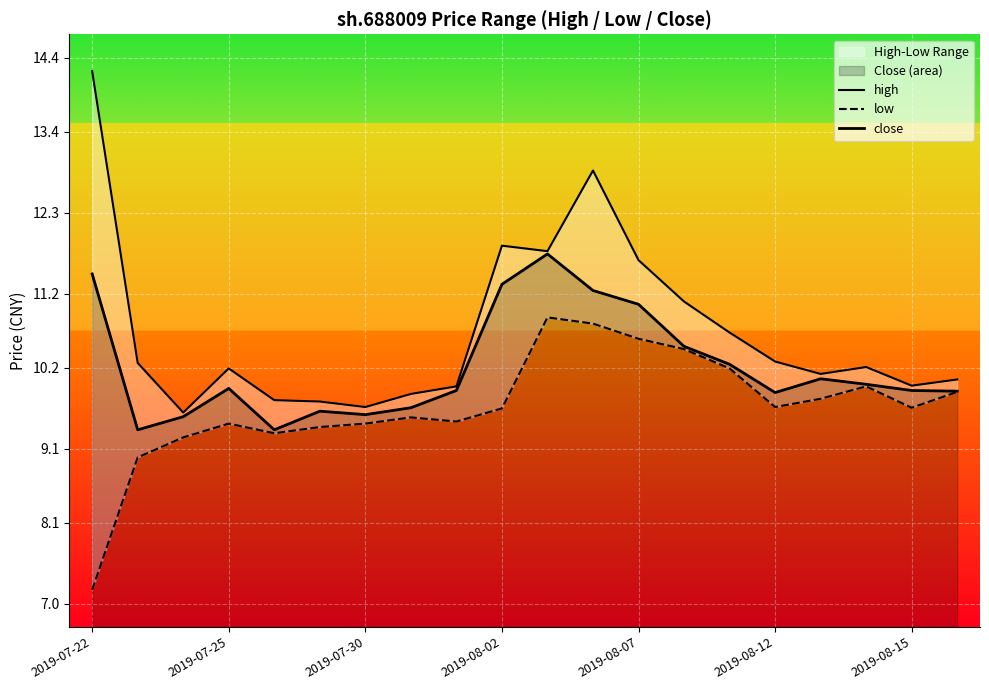

True or false: low and close intersect in this chart.

False